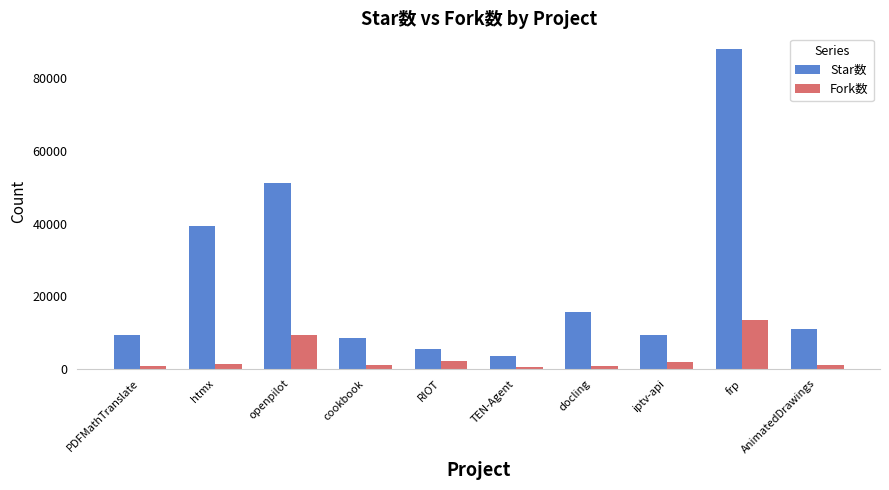

True or false: Star数 has a value of 8341 at cookbook.

True